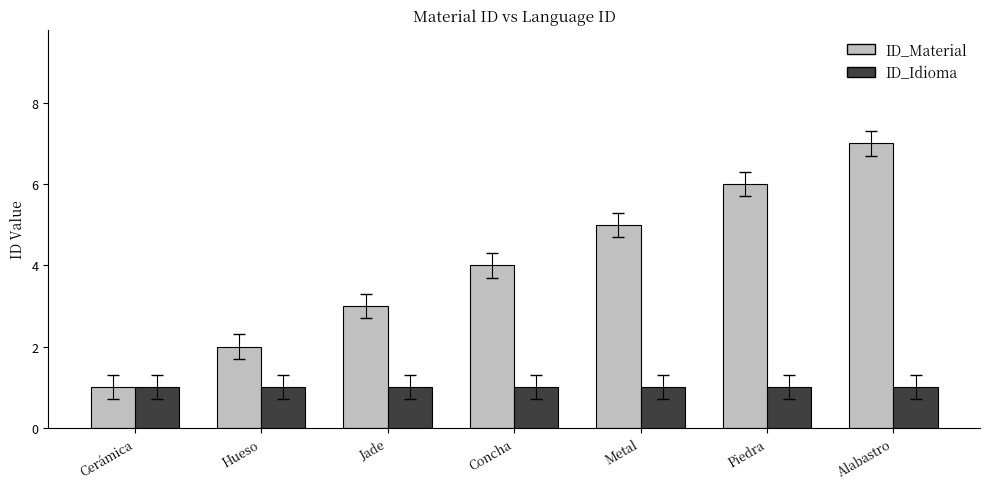

What is the label of the 1st bar from the left?

Cerámica